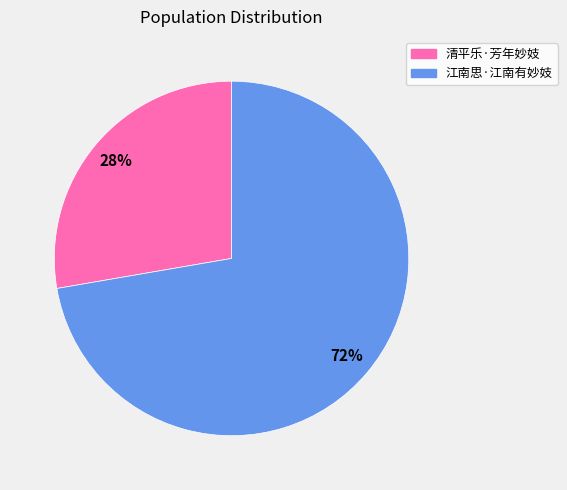

Between 江南思·江南有妙妓 and 清平乐·芳年妙妓, which is larger?

江南思·江南有妙妓